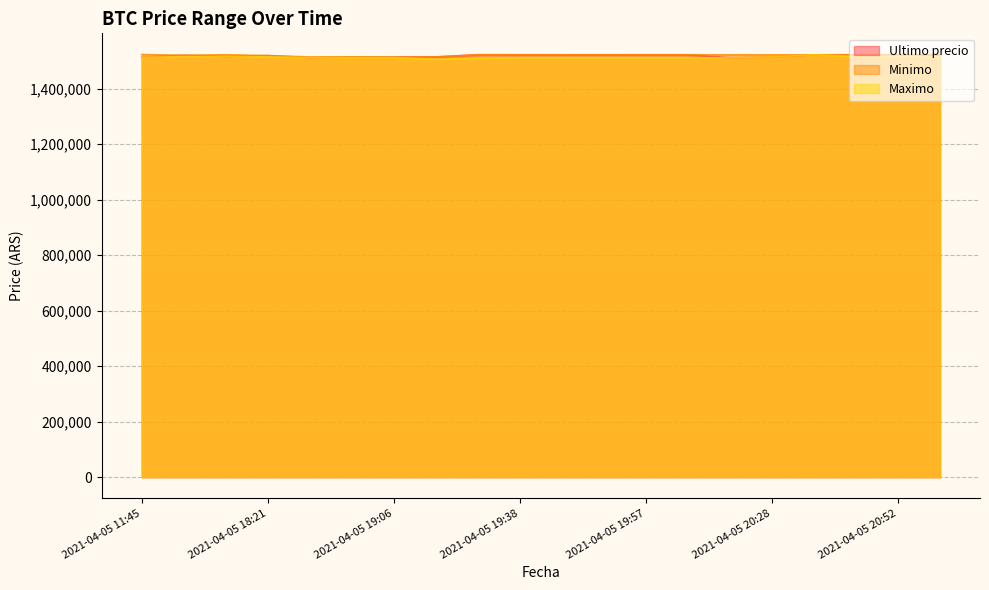

What is the value of the Maximo point at the 9th from the left?

1509744.0